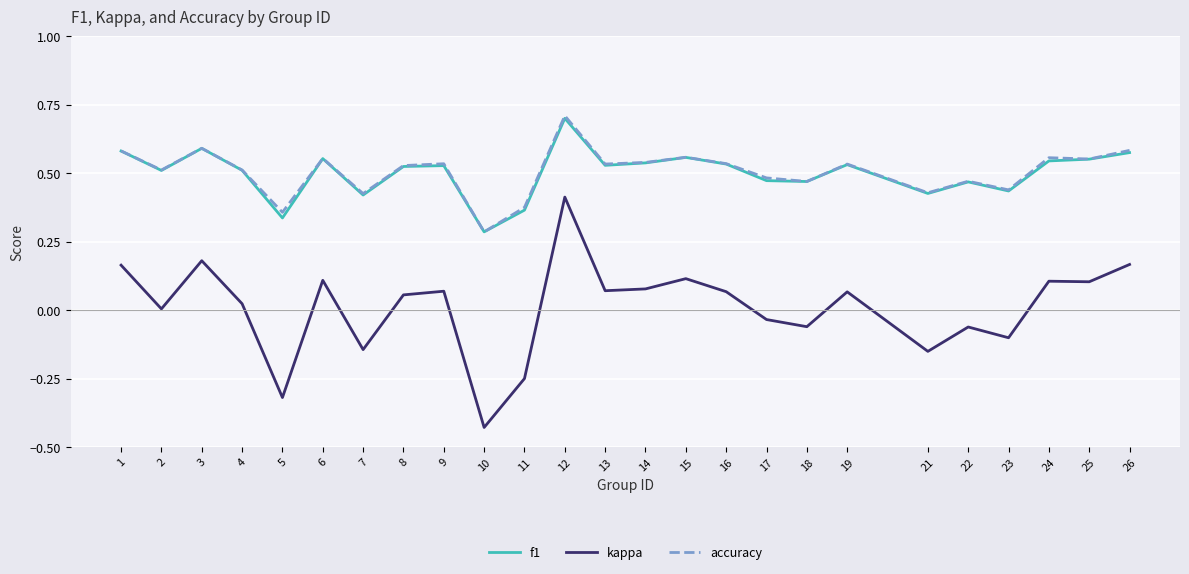

At which category is the sum across all series the highest?

12